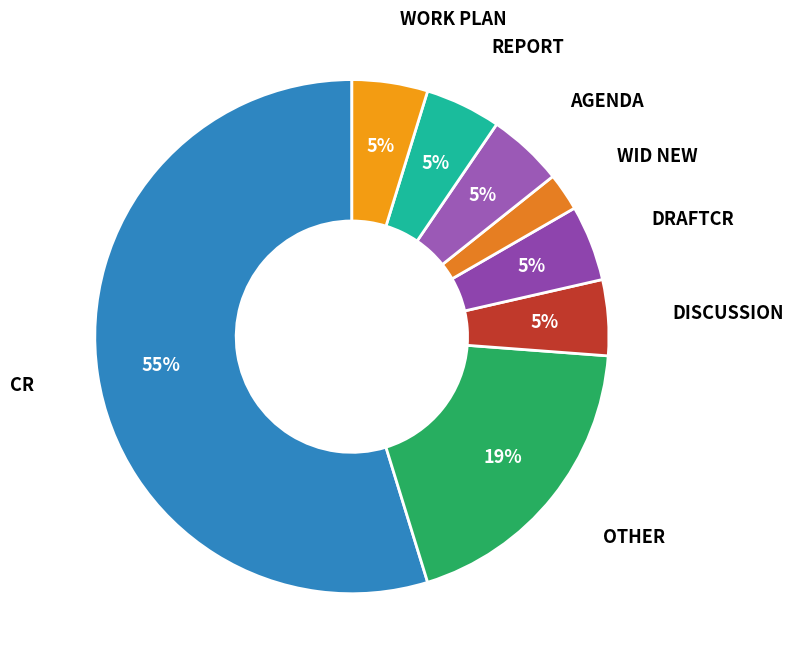

Which slice represents more than half of the pie?

CR